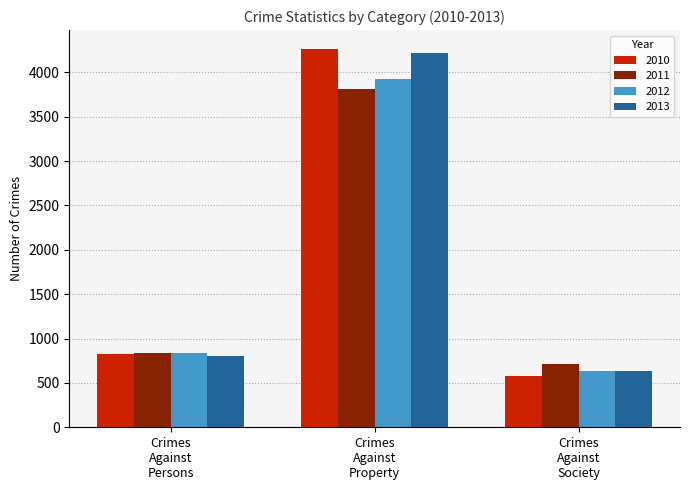

How many bars are there in total?

12